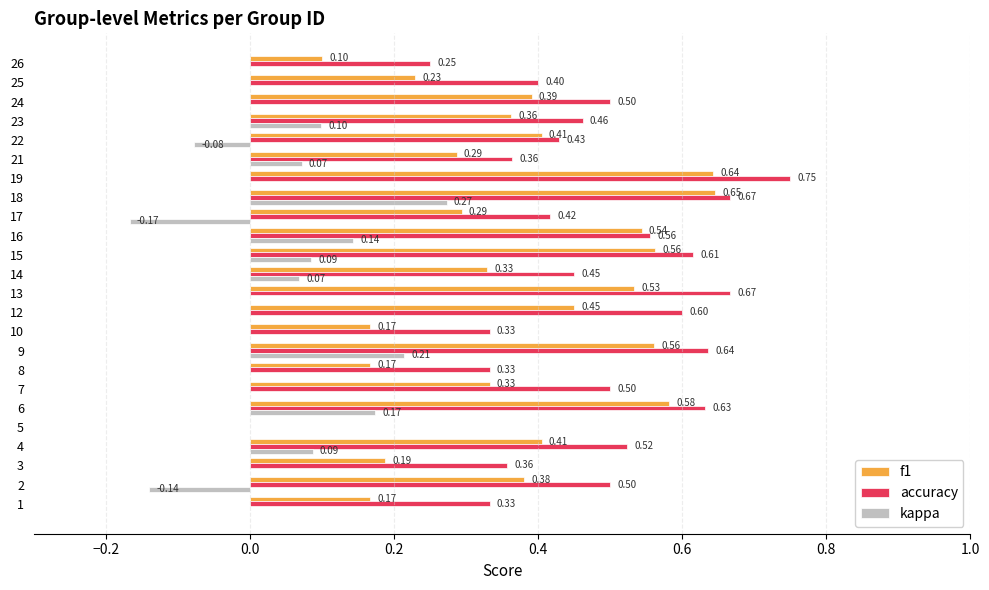

How many categories are shown in the chart?

24